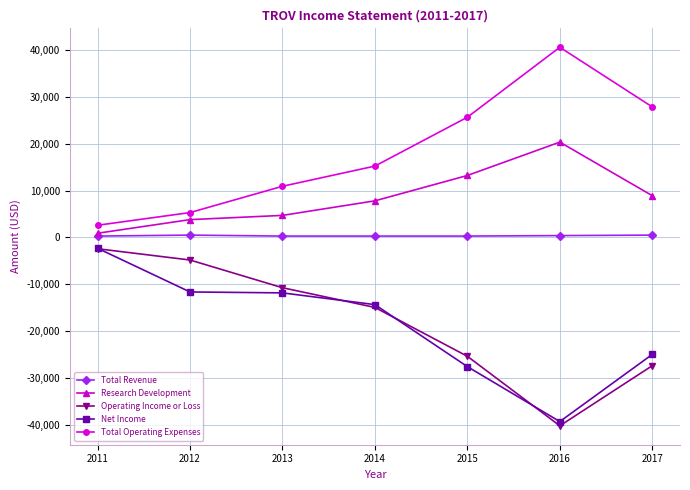

True or false: Research Development and Operating Income or Loss intersect in this chart.

False